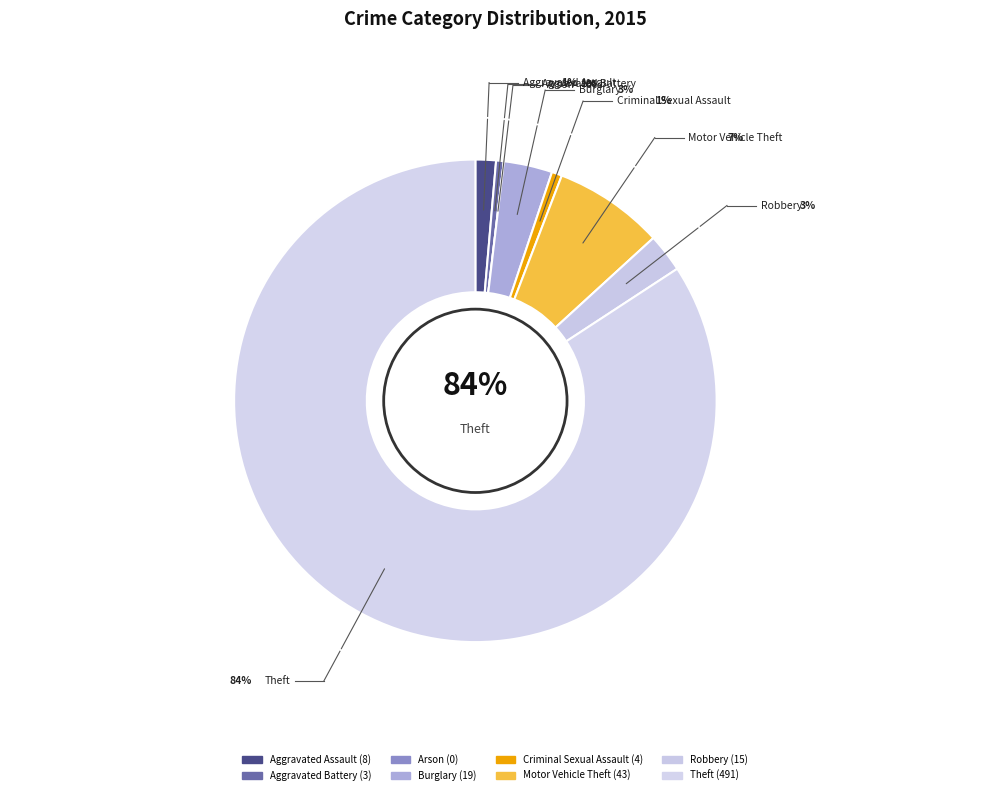

How much of the chart is everything except Theft?

15.8%